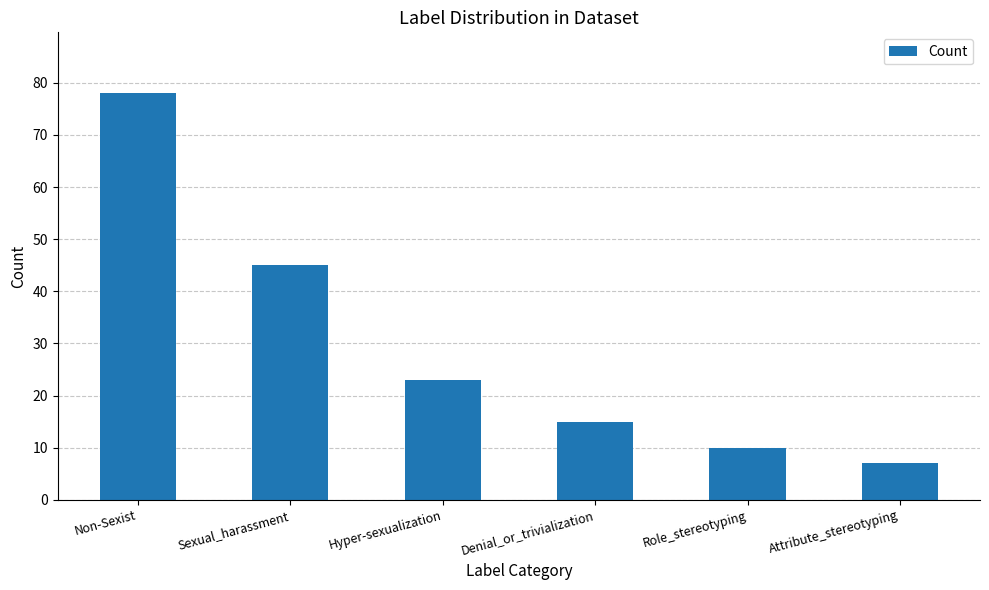

Reading left to right, what are all the values shown in this chart?

Non-Sexist=78	Sexual_harassment=45	Hyper-sexualization=23	Denial_or_trivialization=15	Role_stereotyping=10	Attribute_stereotyping=7